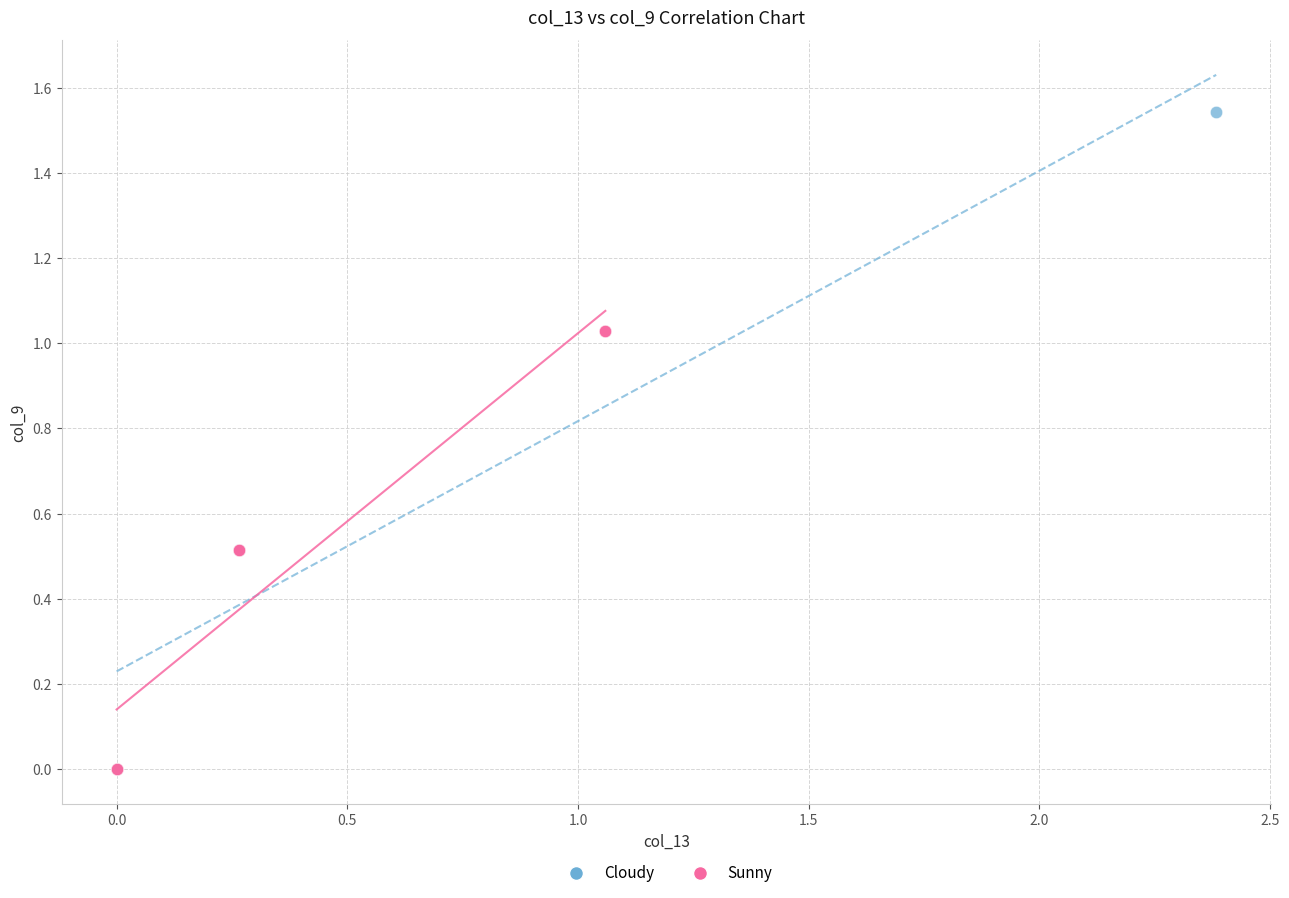

Which series contains the highest Y value?

Cloudy